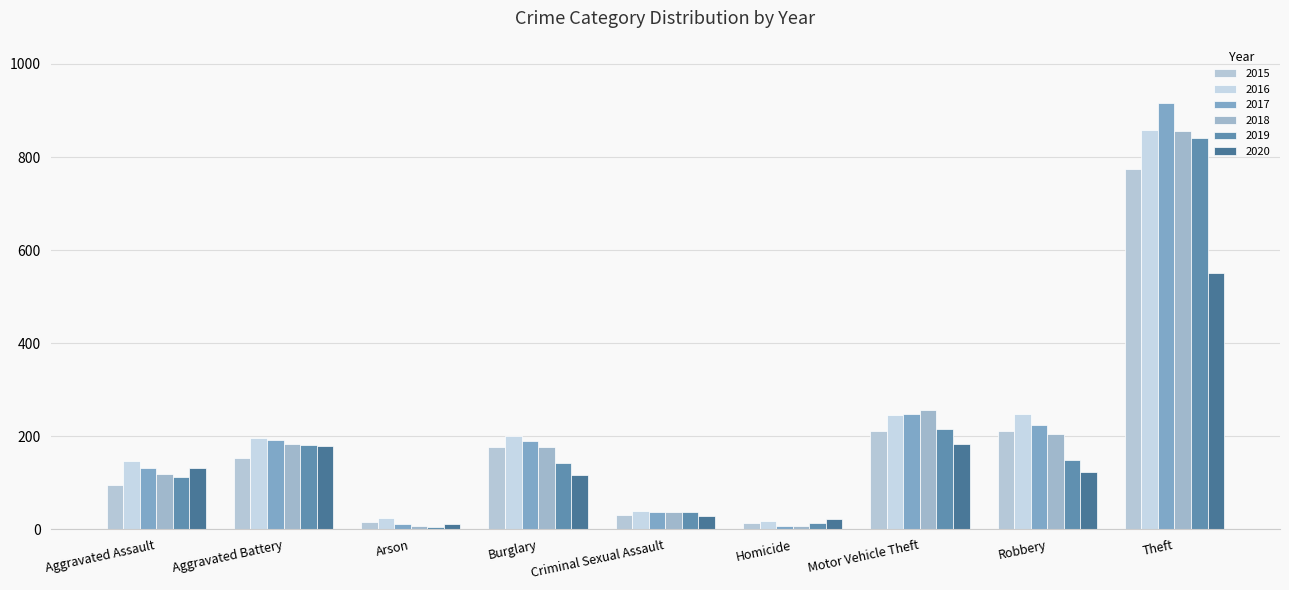

What is the approximate value of 2018 at Motor Vehicle Theft, to the nearest 10?

260